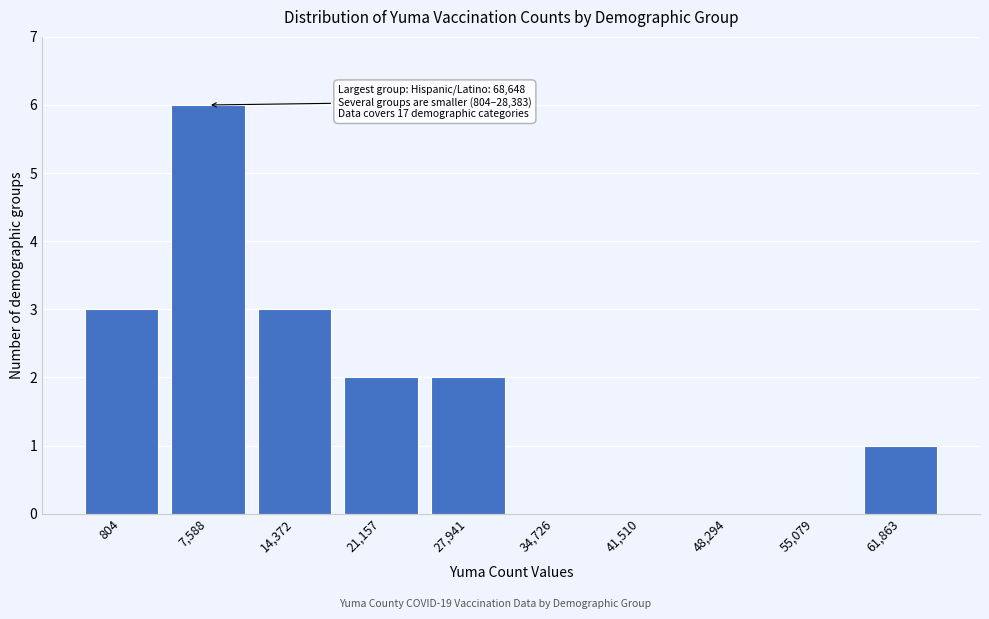

Reading right to left, extract all data points from this chart.

61,863=1	55,079=0	48,294=0	41,510=0	34,726=0	27,941=2	21,157=2	14,372=3	7,588=6	804=3